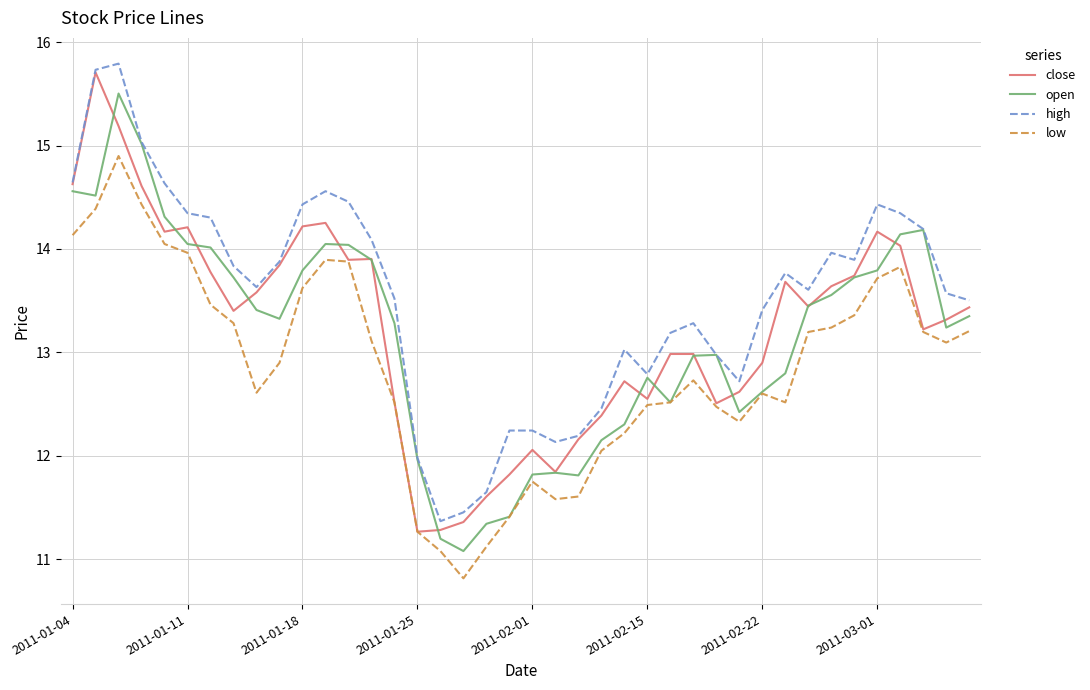

True or false: low and high intersect in this chart.

False